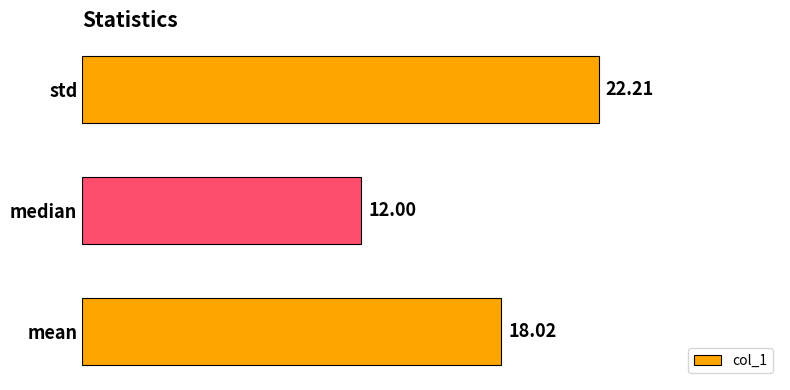

What is the sum of all values?

52.2